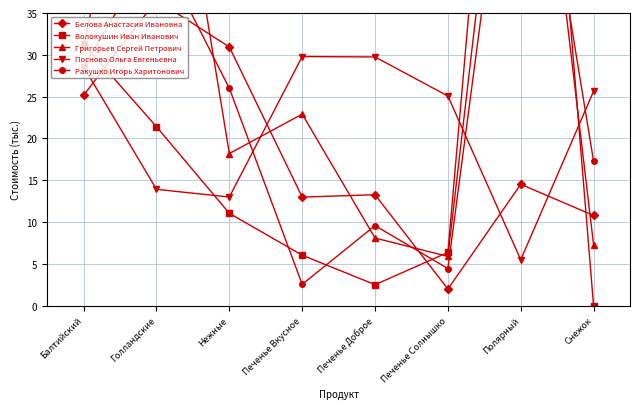

Is it true that Белова Анастасия Ивановна equals 25.2 at Балтийский?

True